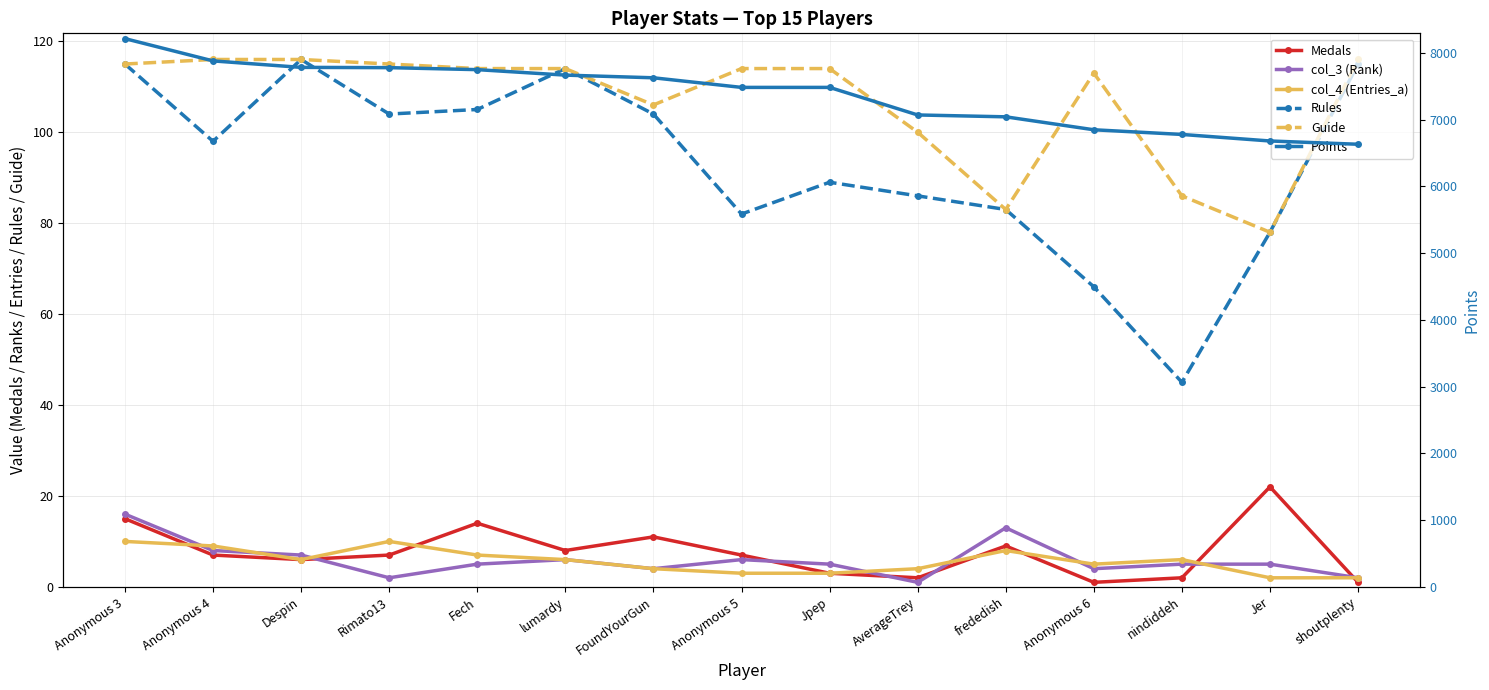

Is it true that Rules equals 36 at Anonymous 5?

False